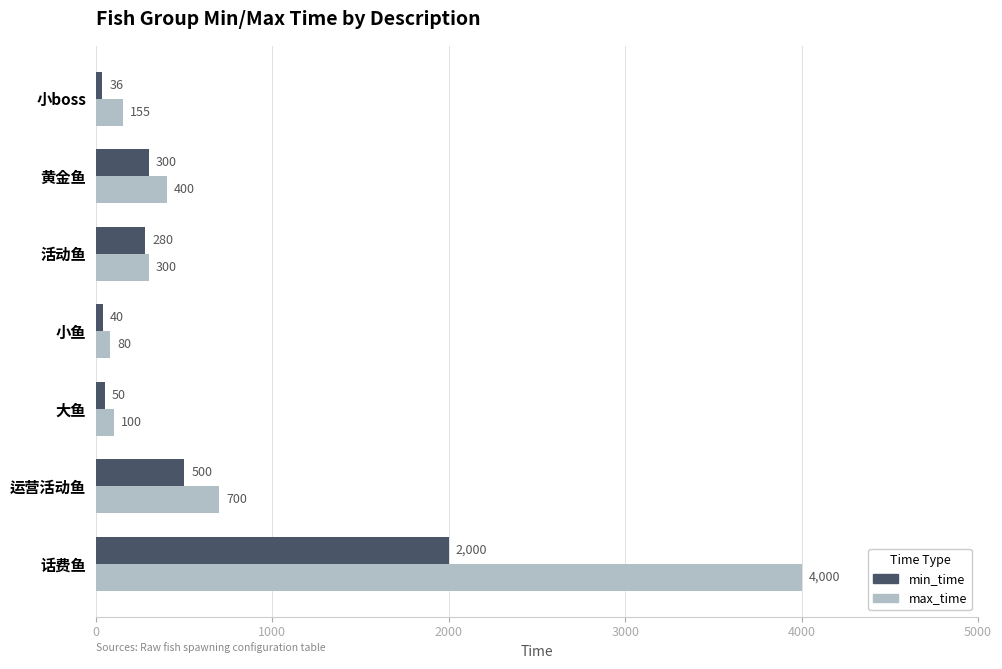

List the labels in order of min_time value, largest first.

话费鱼, 运营活动鱼, 黄金鱼, 活动鱼, 大鱼, 小鱼, 小boss